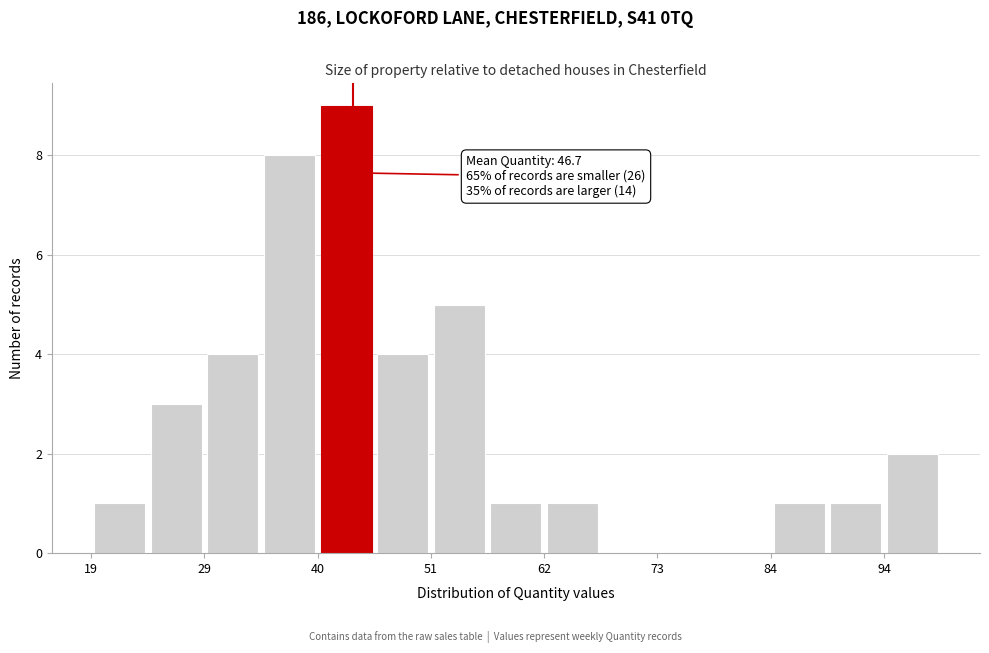

Around what value on the x-axis is the tallest bar? Give the approximate position of its centre, as read against the axis.

42